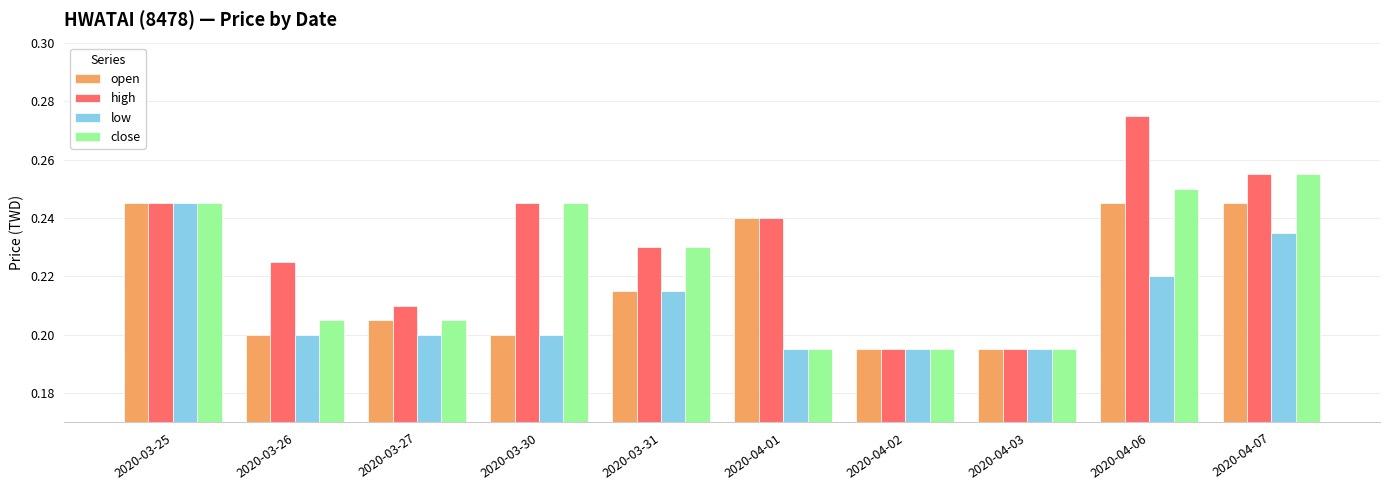

Is the value of open at 2020-03-31 greater than the value of close at 2020-04-01?

Yes